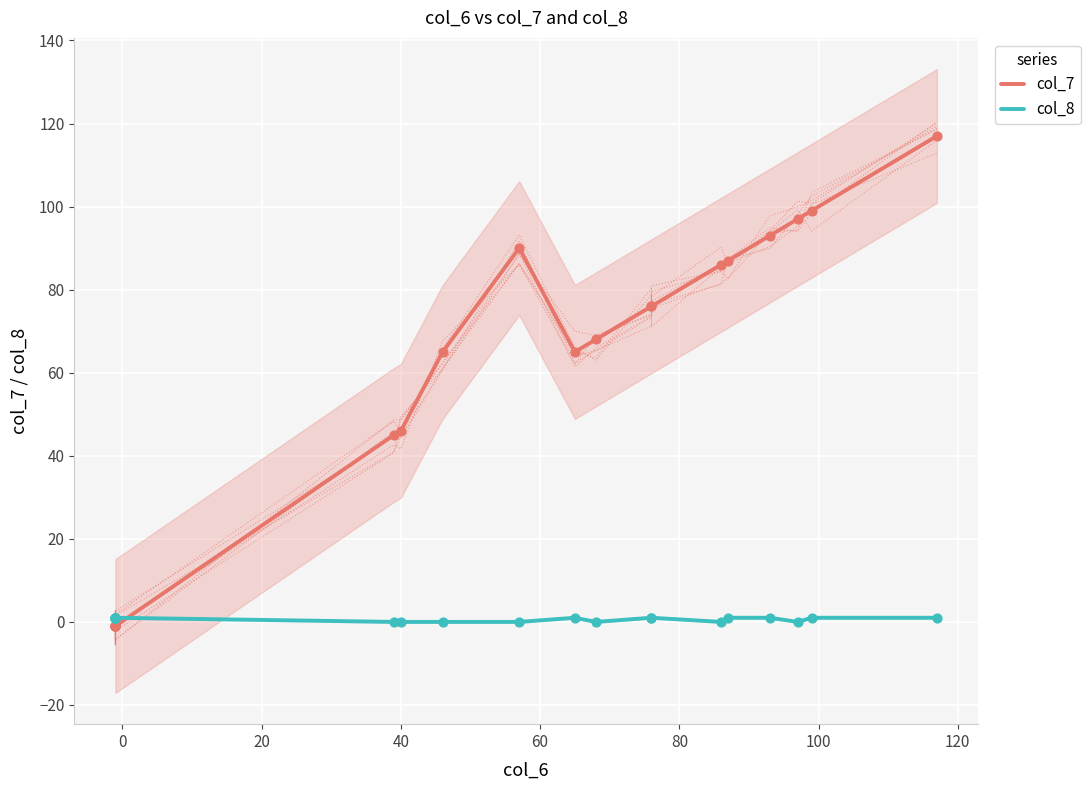

Which series reaches the minimum Y coordinate?

col_7